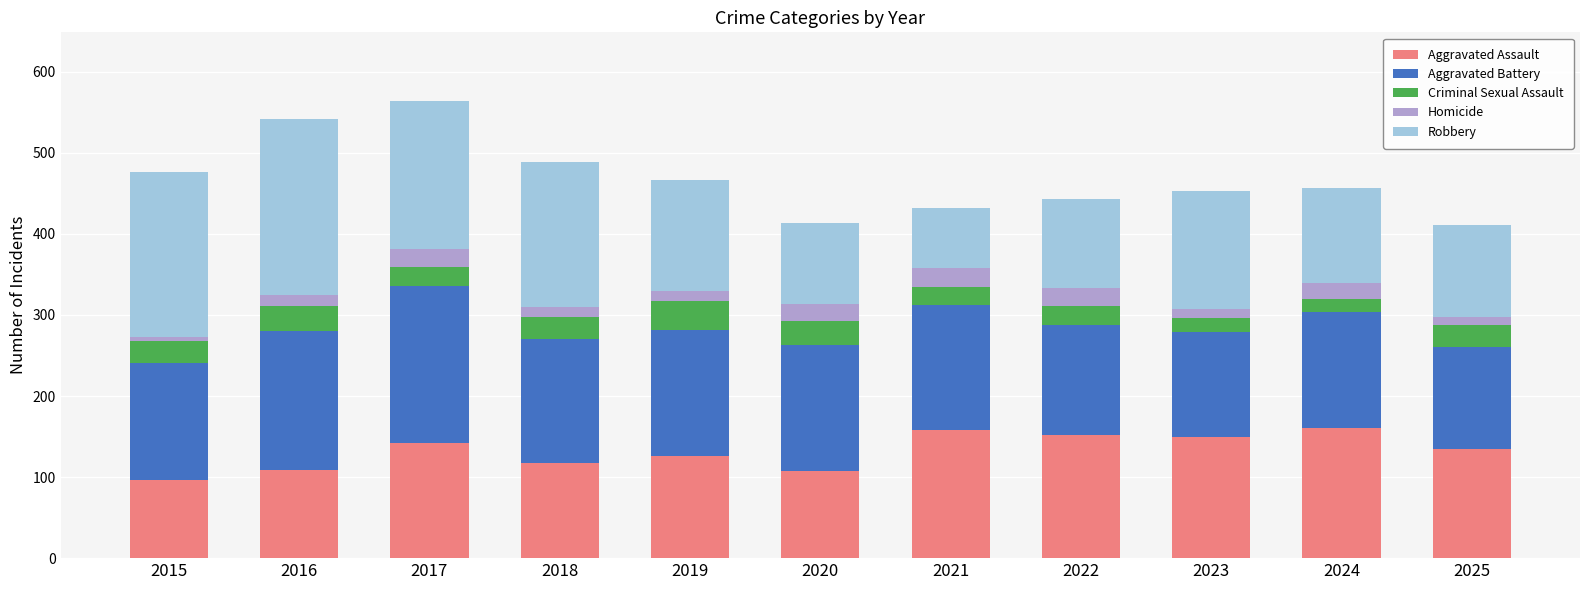

The Aggravated Assault series shows 208 at 2021. True or false?

False